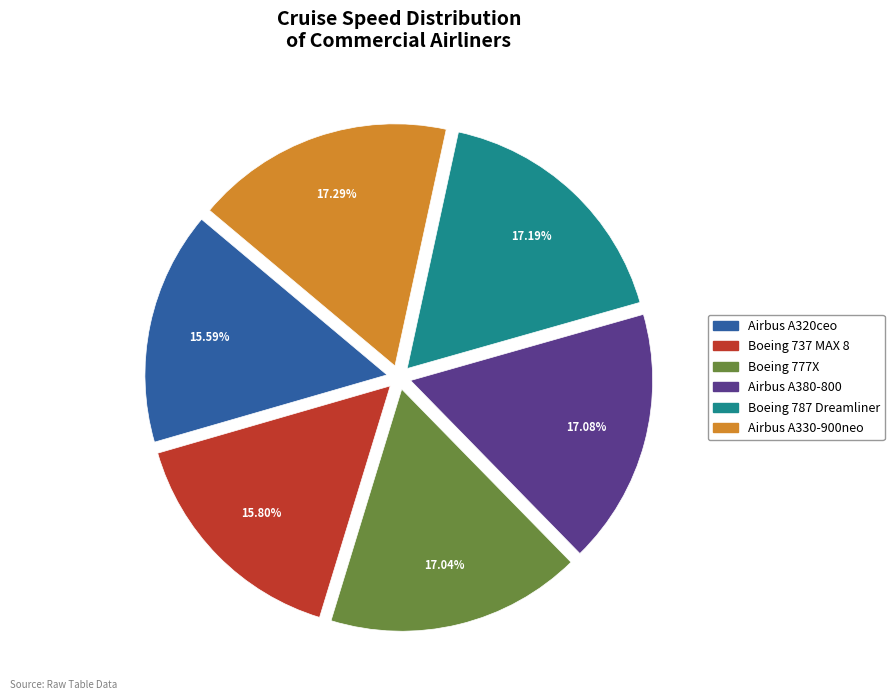

What percentage is NOT represented by Boeing 787 Dreamliner?

82.8%